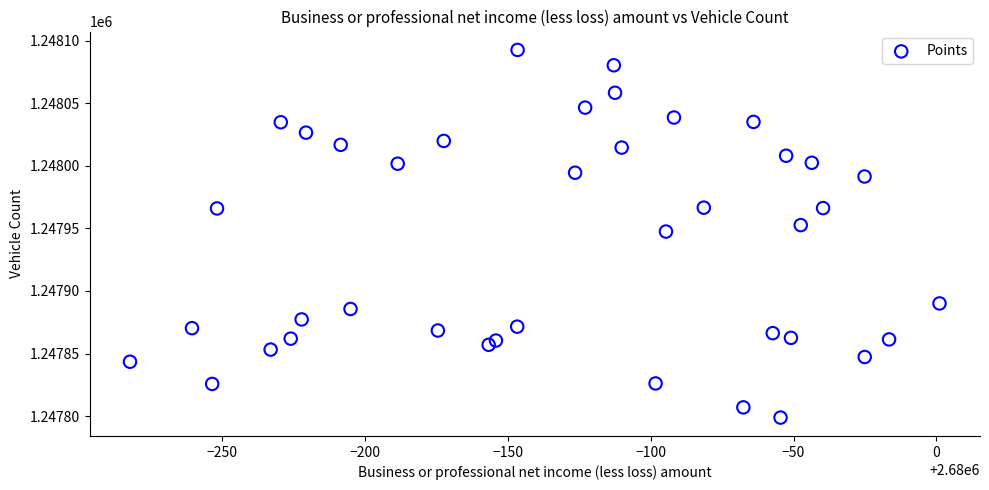

What is the range of X values (max minus min)?

283.5